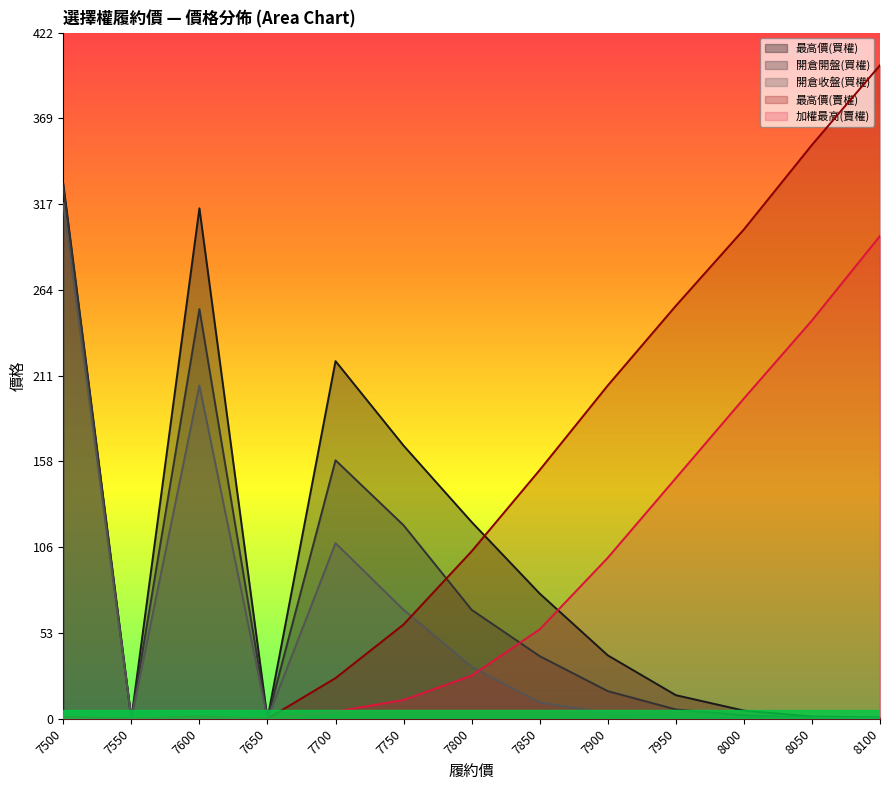

Reading left to right, extract all data points from this chart.

最高價(買權): 329.0	0.0	314.0	0.0	220.0	168.0	121.0	77.0	39.0	14.5	5.0	1.4	0.8
開倉開盤(買權): 327.0	0.0	252.0	0.0	159.0	119.0	67.0	38.5	17.0	5.7	2.1	0.5	0.7
開倉收盤(買權): 317.0	0.0	205.0	0.0	108.0	67.0	32.0	10.0	3.5	1.2	0.6	0.6	0.4
最高價(賣權): 1.0	0.0	1.3	0.0	25.0	58.0	103.0	153.0	205.0	254.0	301.0	353.0	402.0
加權最高(賣權): 0.4	0.0	0.9	0.0	4.4	11.5	26.5	55.0	99.0	148.0	197.0	245.0	297.0